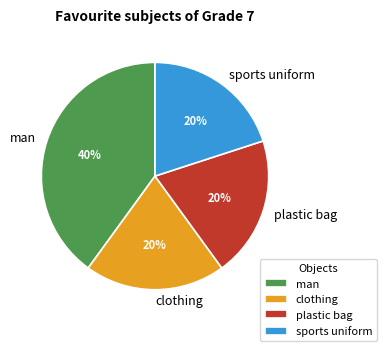

Do clothing and man together represent more than half of the pie?

Yes